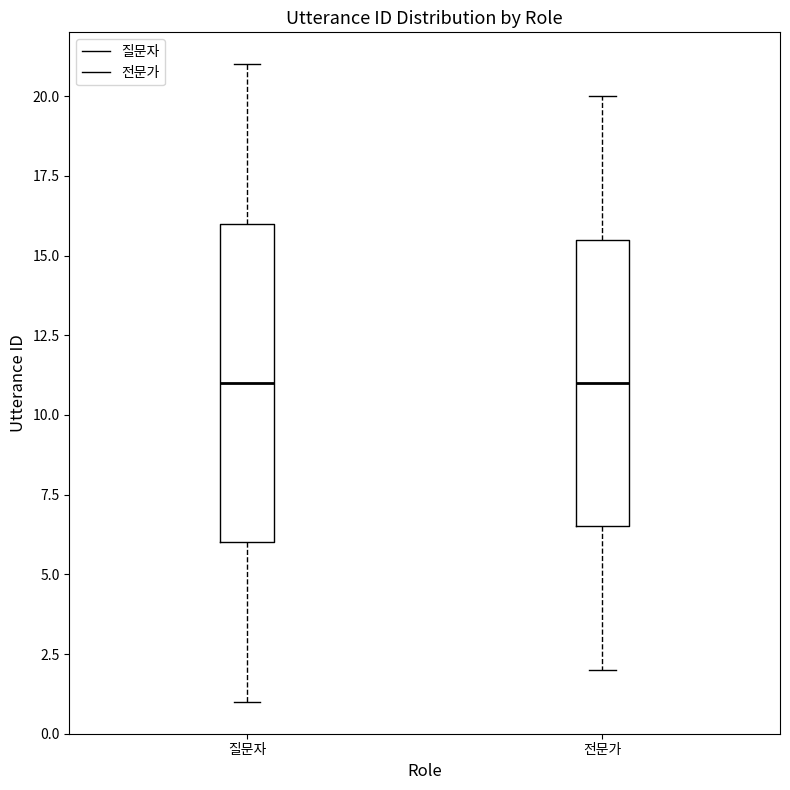

Reading left to right, read every box against the y-axis: the position of its median line, the range the box covers, and the ends of its whiskers. The values are not printed on the chart, so give them approximately, as read against the axis.

질문자: median 11.0, box 6.0 to 16.0, whiskers 1.0 to 21.0
전문가: median 11.0, box 6.5 to 15.5, whiskers 2.0 to 20.0